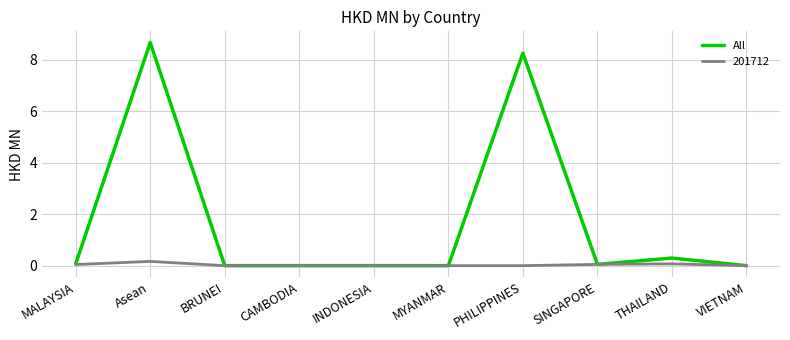

How many lines are shown in the chart?

2